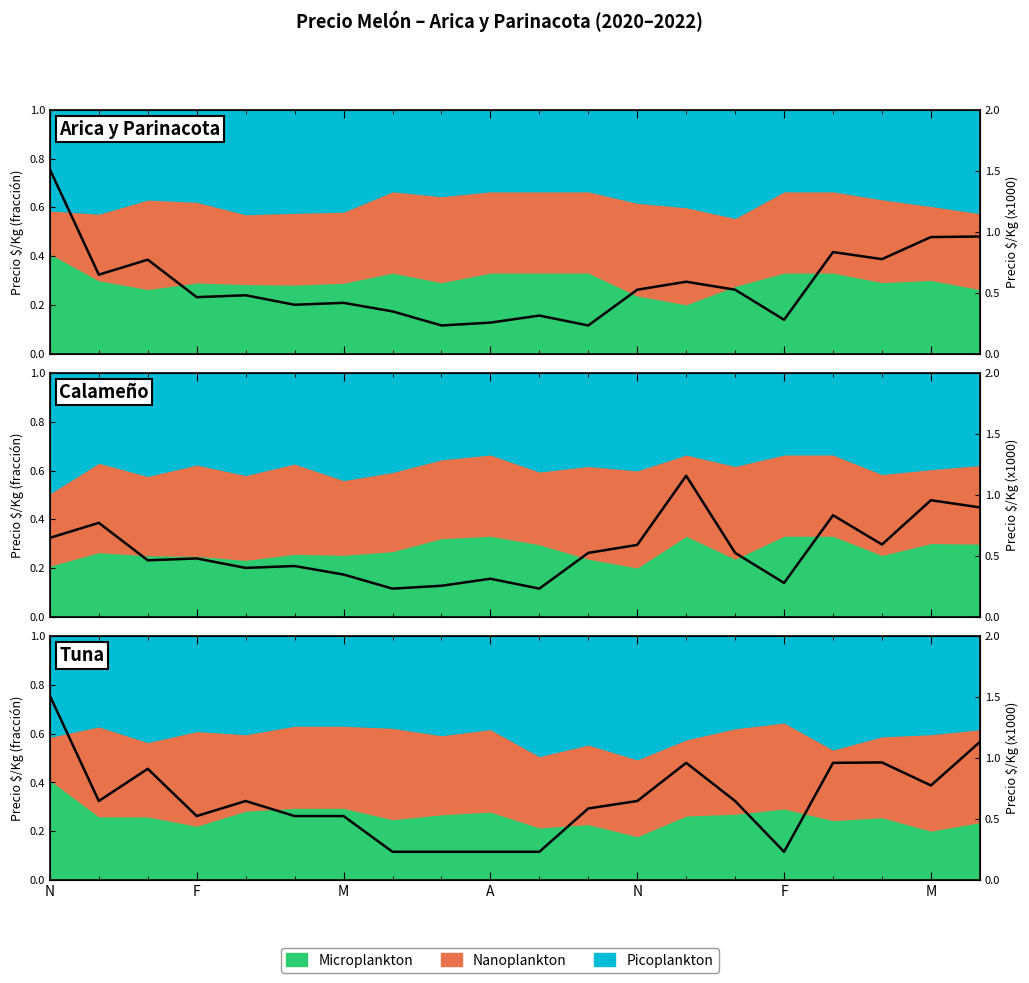

The chart shows a value of 0.6 at 14. True or false?

True